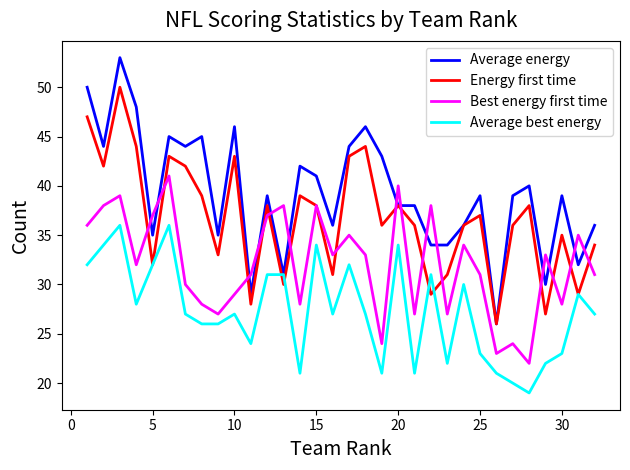

What is the maximum value shown in the chart?

53